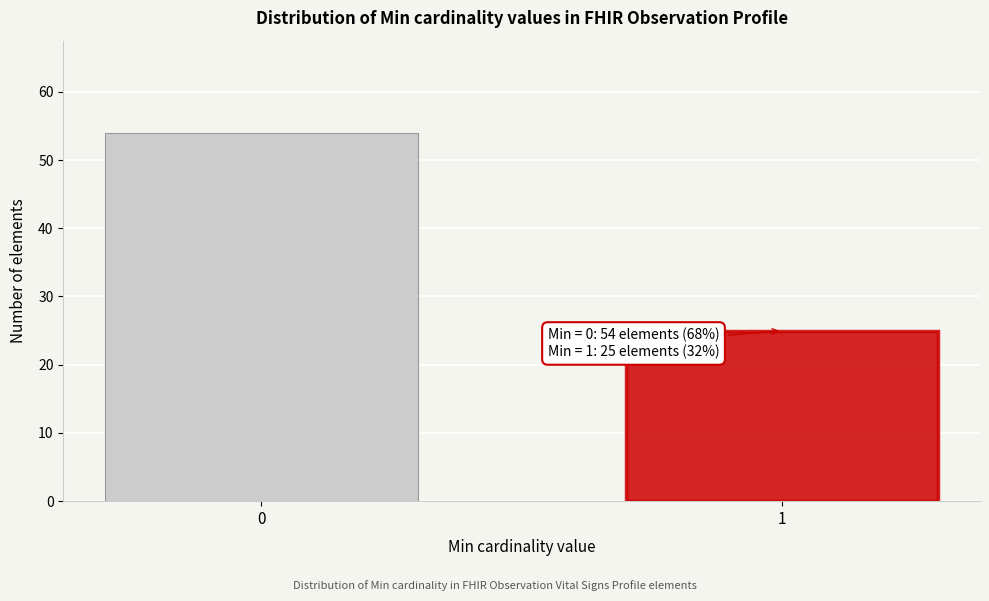

Reading left to right, transcribe all the data shown in this chart.

54	25